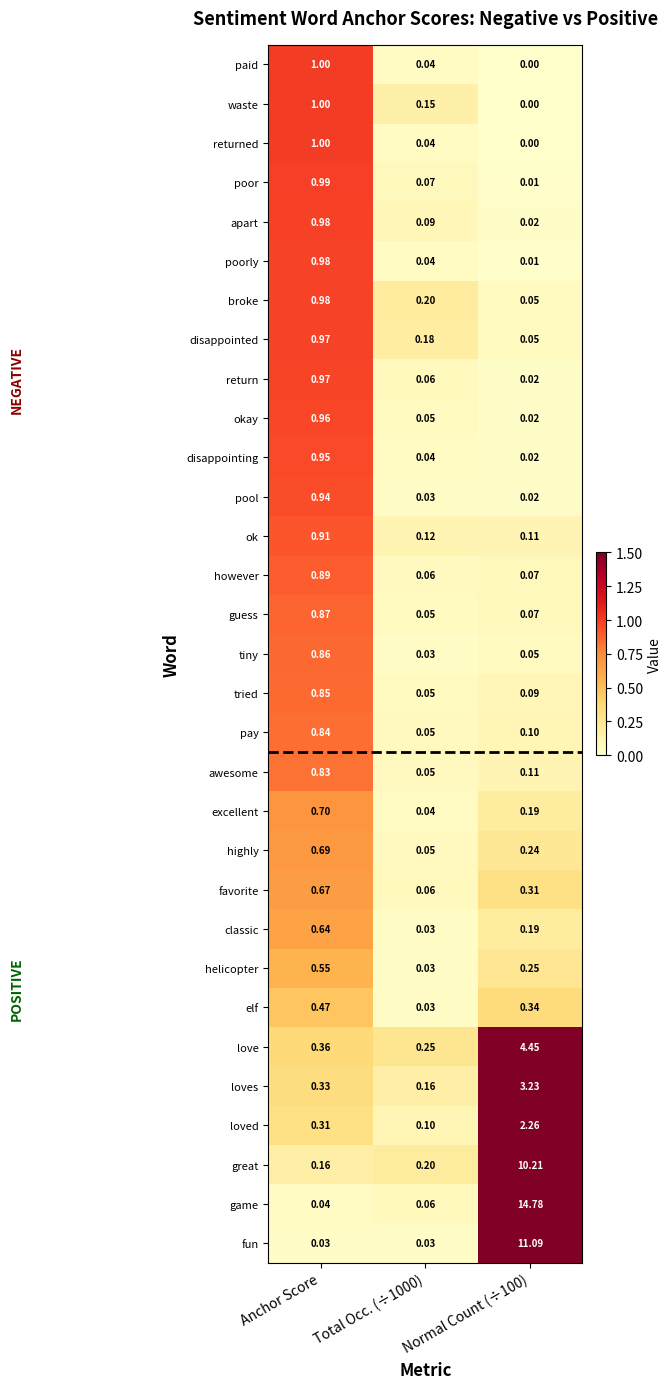

Which series has the widest spread of values?

game